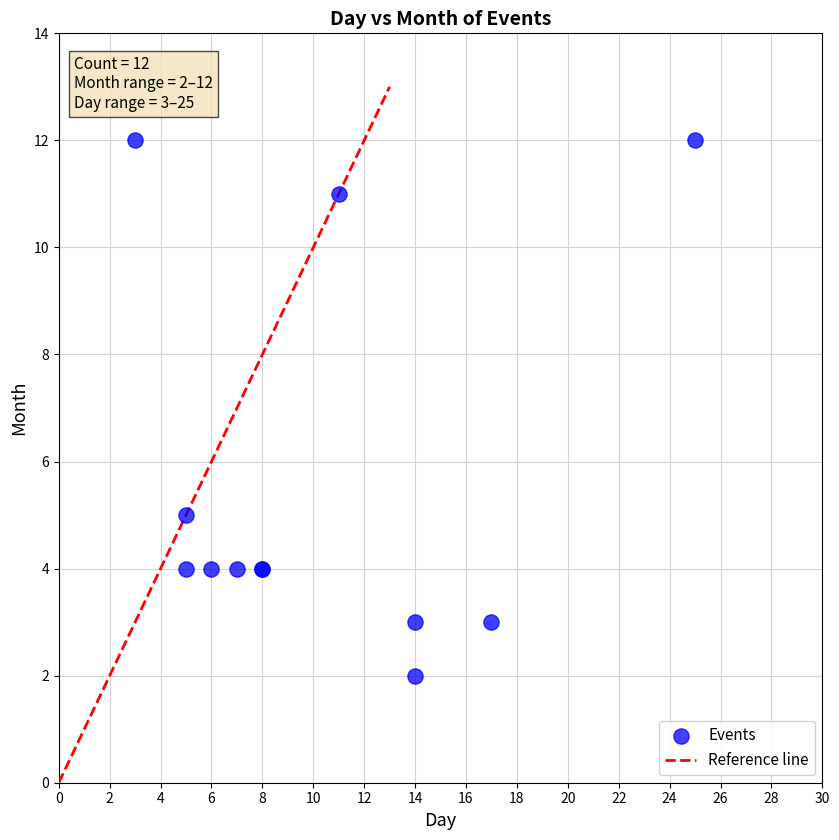

What Y value in the scatter plot is closest to 7?

5